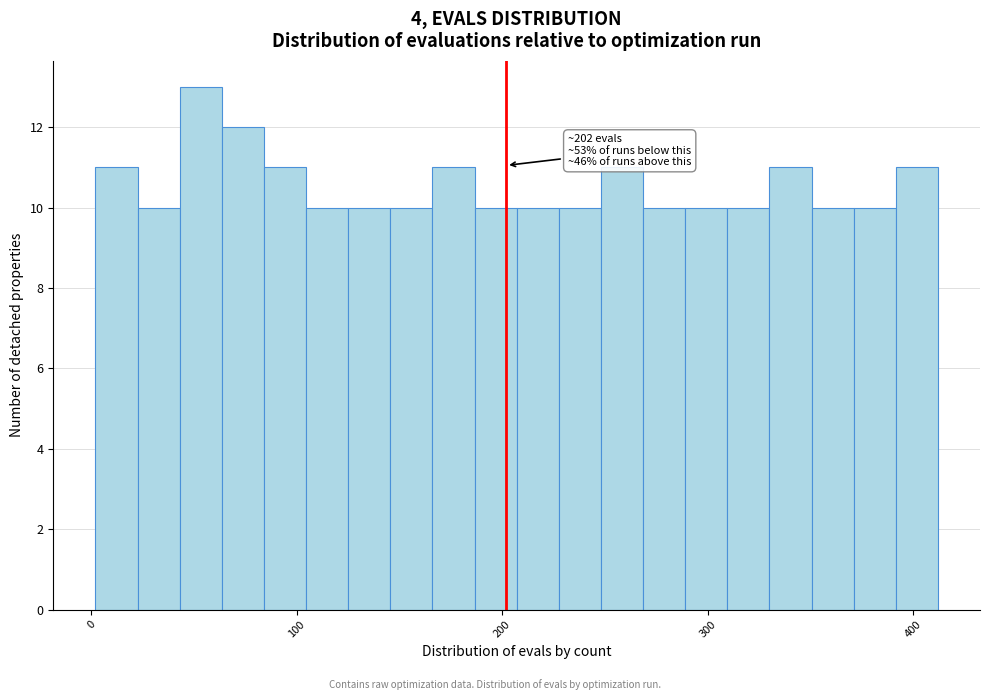

Read against the x-axis, roughly where is the centre of the tallest bar?

50